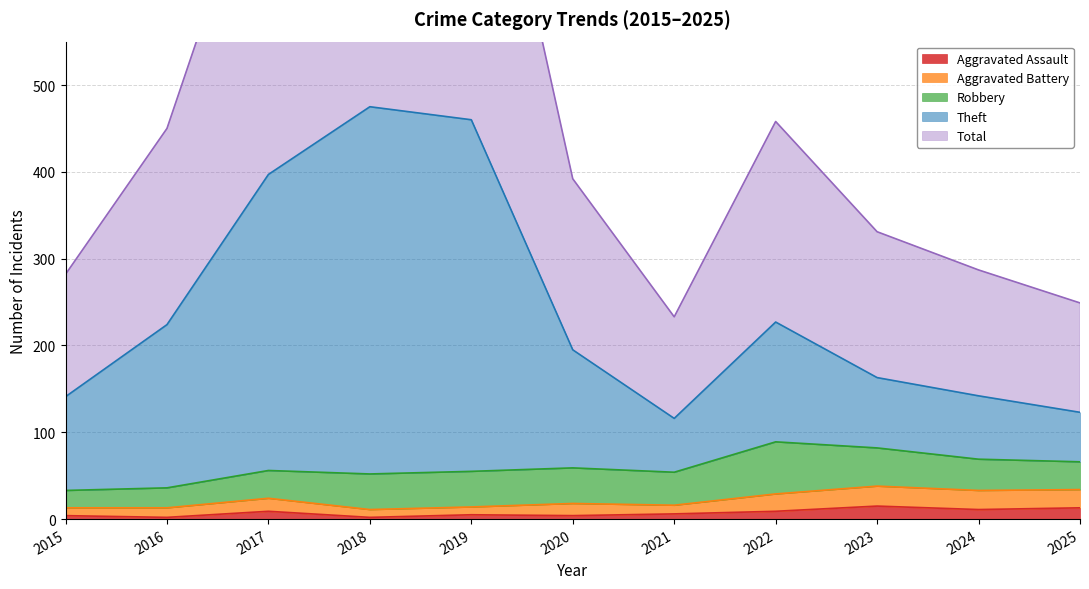

At how many categories does at least one series exceed 755?

3